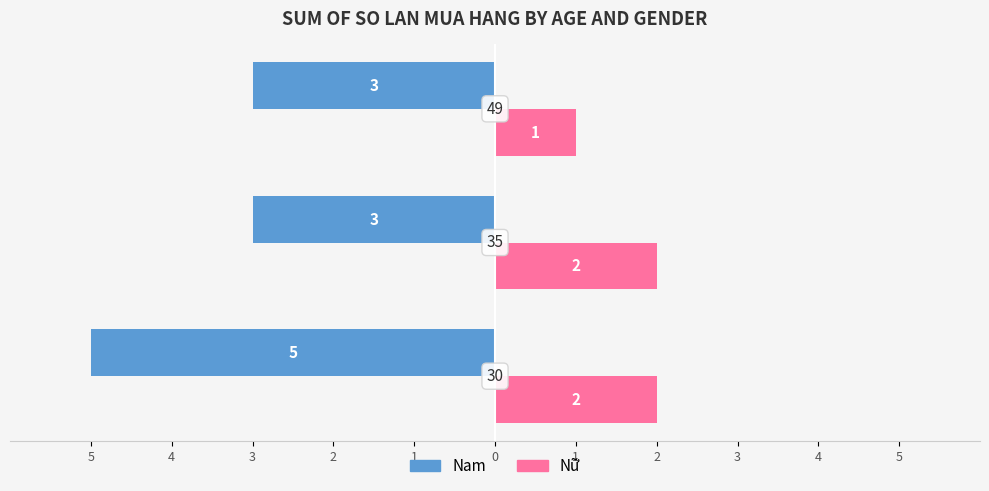

What are all the series names shown in the legend?

Nam, Nữ